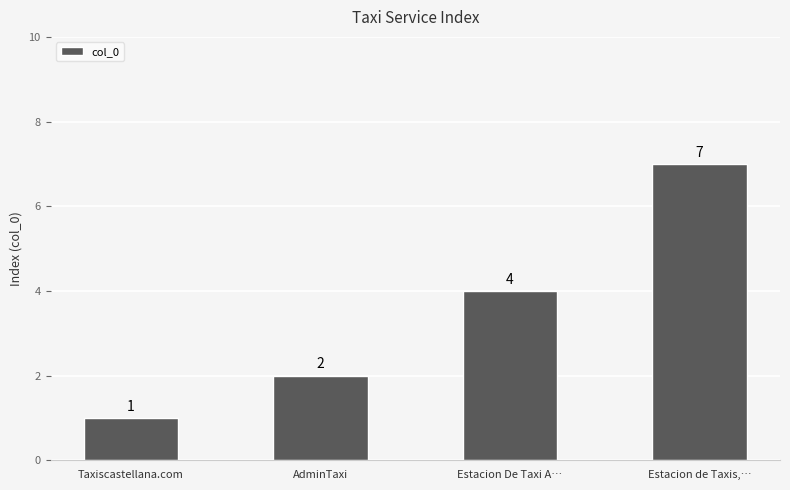

Count the number of data series in this chart.

1